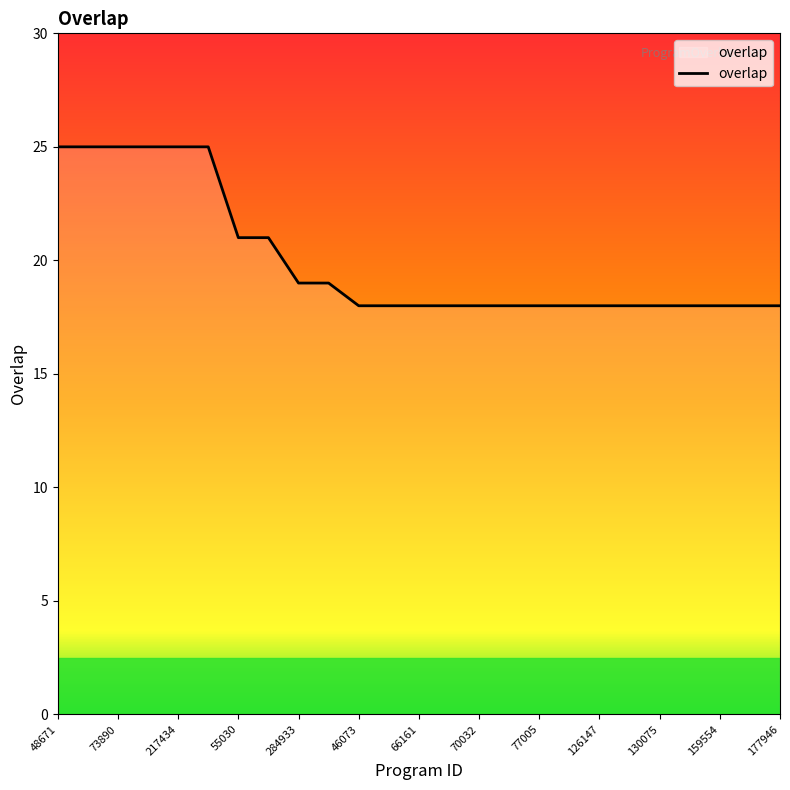

What is the difference between the maximum and minimum values?

7